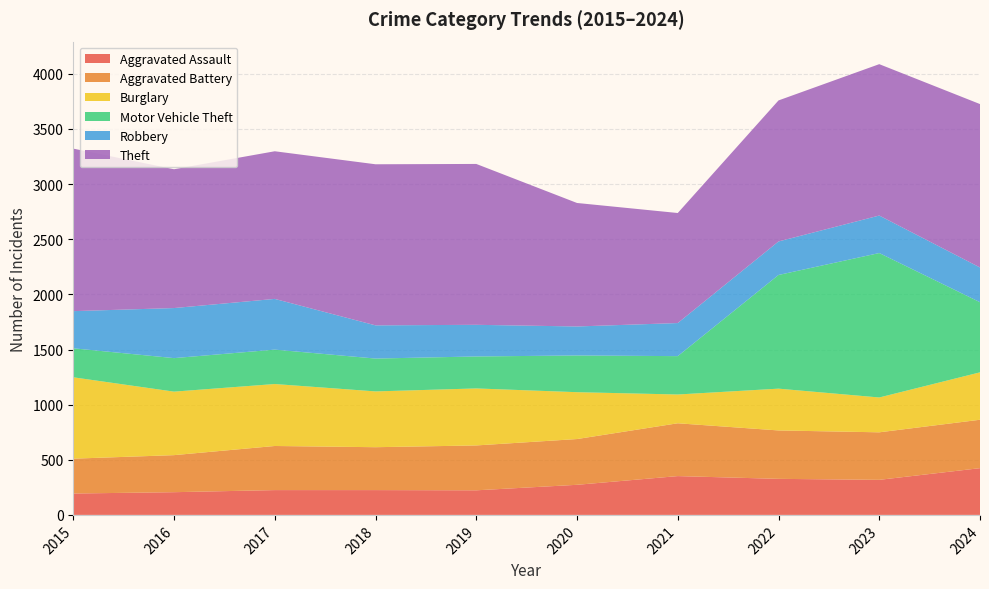

Reading right to left, what are all the values shown in this chart?

Aggravated Assault: 424	318	327	352	273	223	225	225	206	194
Aggravated Battery: 439	431	439	479	415	407	389	400	336	316
Burglary: 430	316	379	261	425	517	506	562	576	738
Motor Vehicle Theft: 636	1310	1031	348	333	290	298	312	304	263
Robbery: 315	340	304	300	263	287	301	460	454	337
Theft: 1482	1373	1279	998	1120	1459	1461	1339	1259	1474